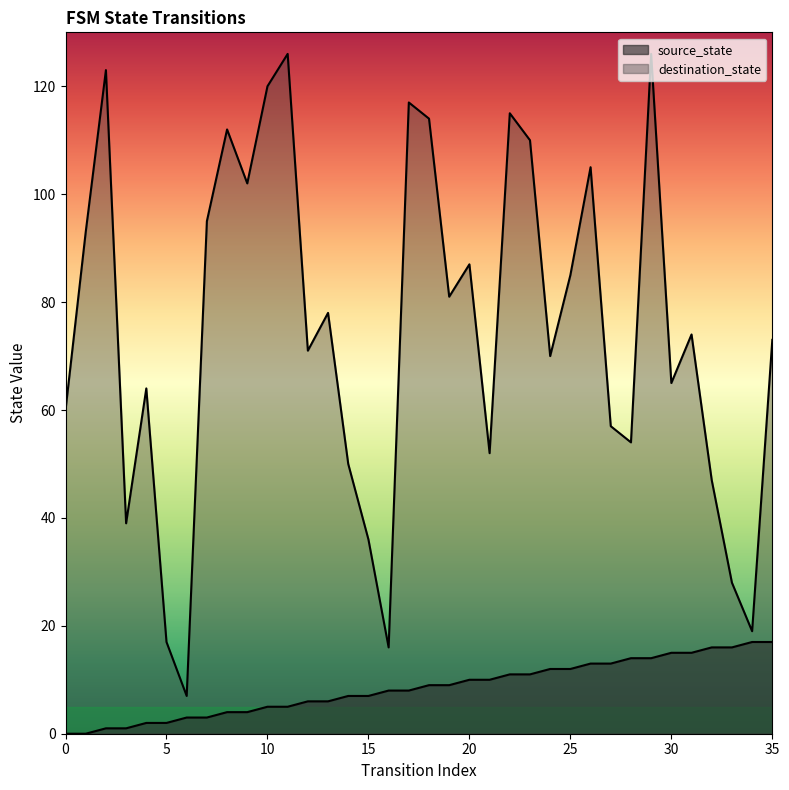

How many series are shown in this chart?

2